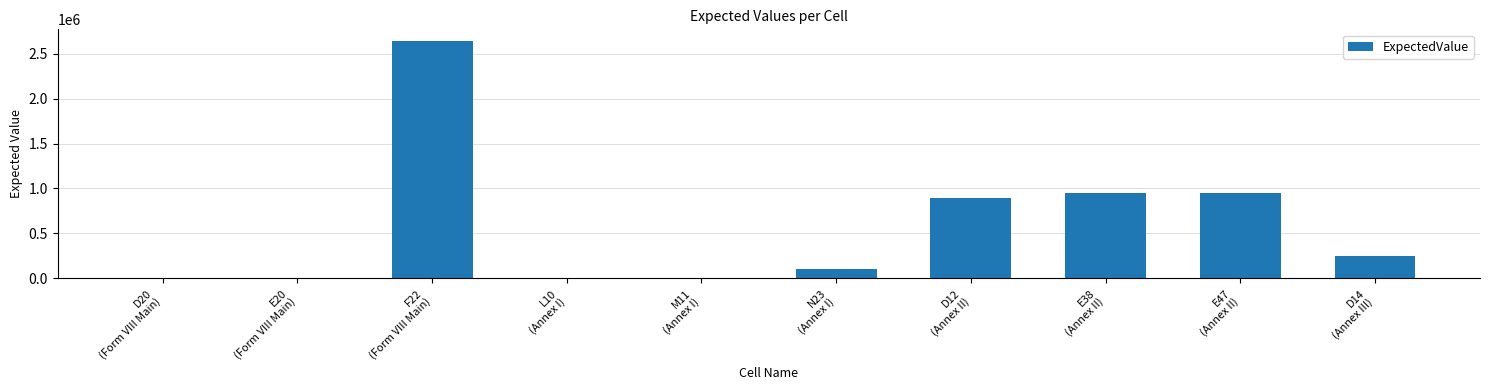

What is the sum of all values?

5781550